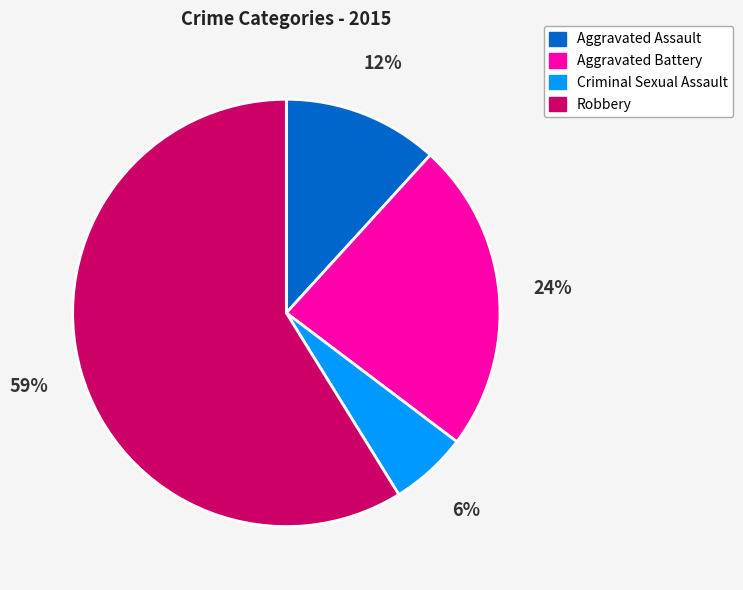

To the nearest percent, what is the average slice percentage?

25%